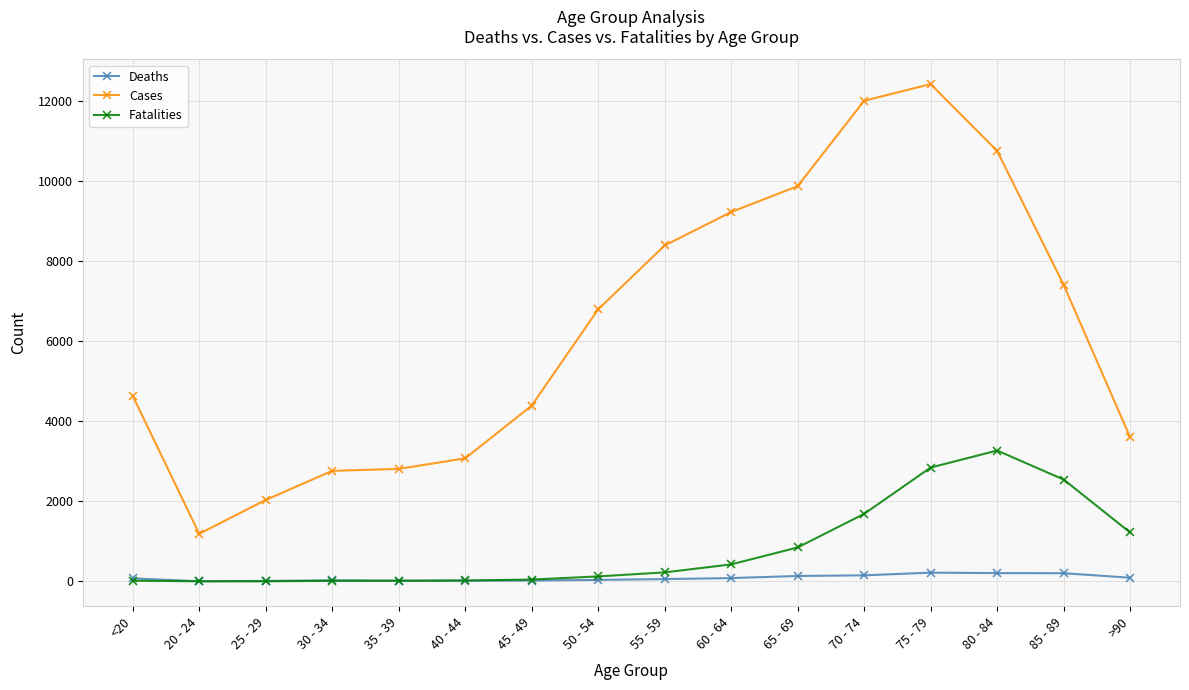

True or false: Fatalities and Cases intersect in this chart.

False